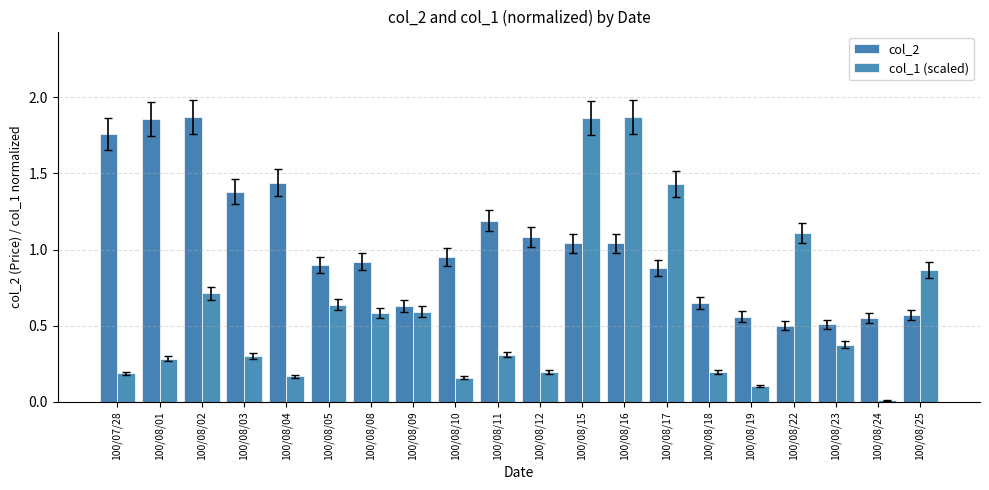

What is the label of the 14th bar from the right?

100/08/08